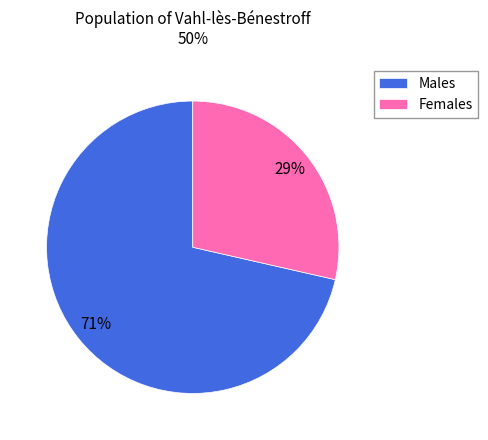

What is the majority slice?

Males